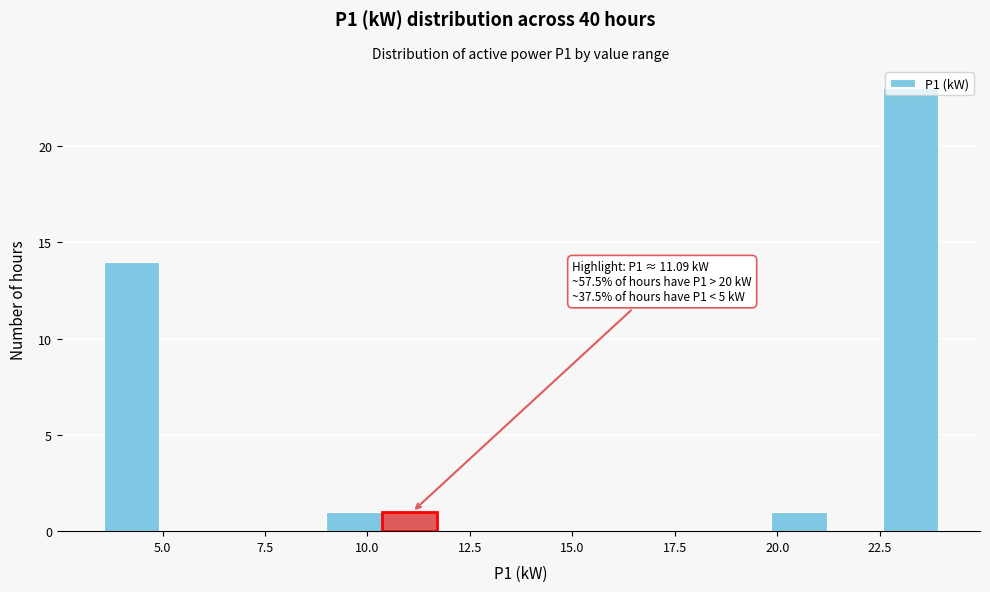

Read against the x-axis, roughly where is the centre of the tallest bar?

23.5